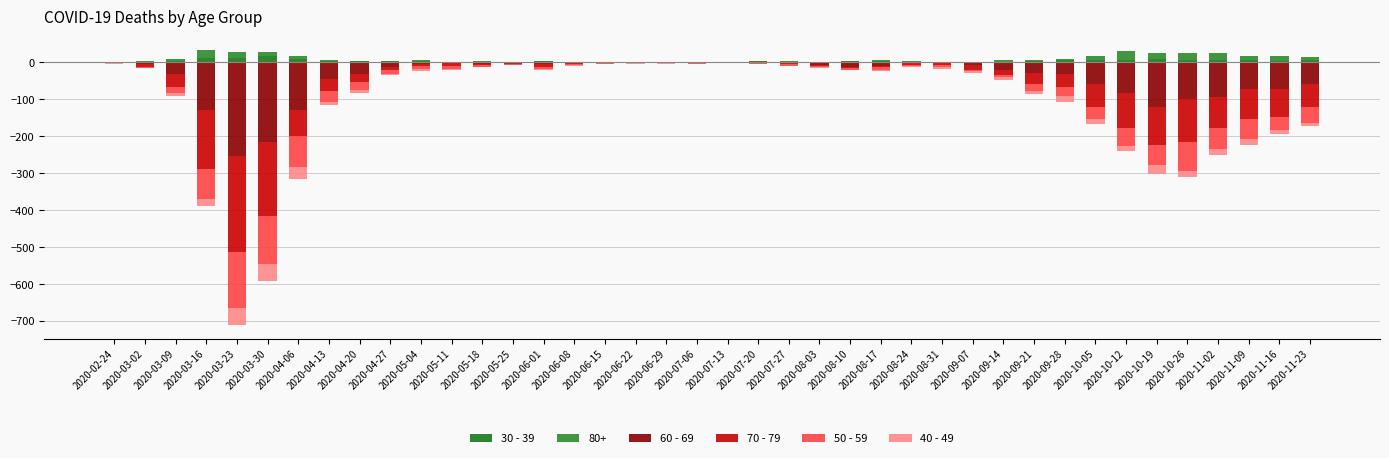

How many values in 40 - 49 are below zero?

38